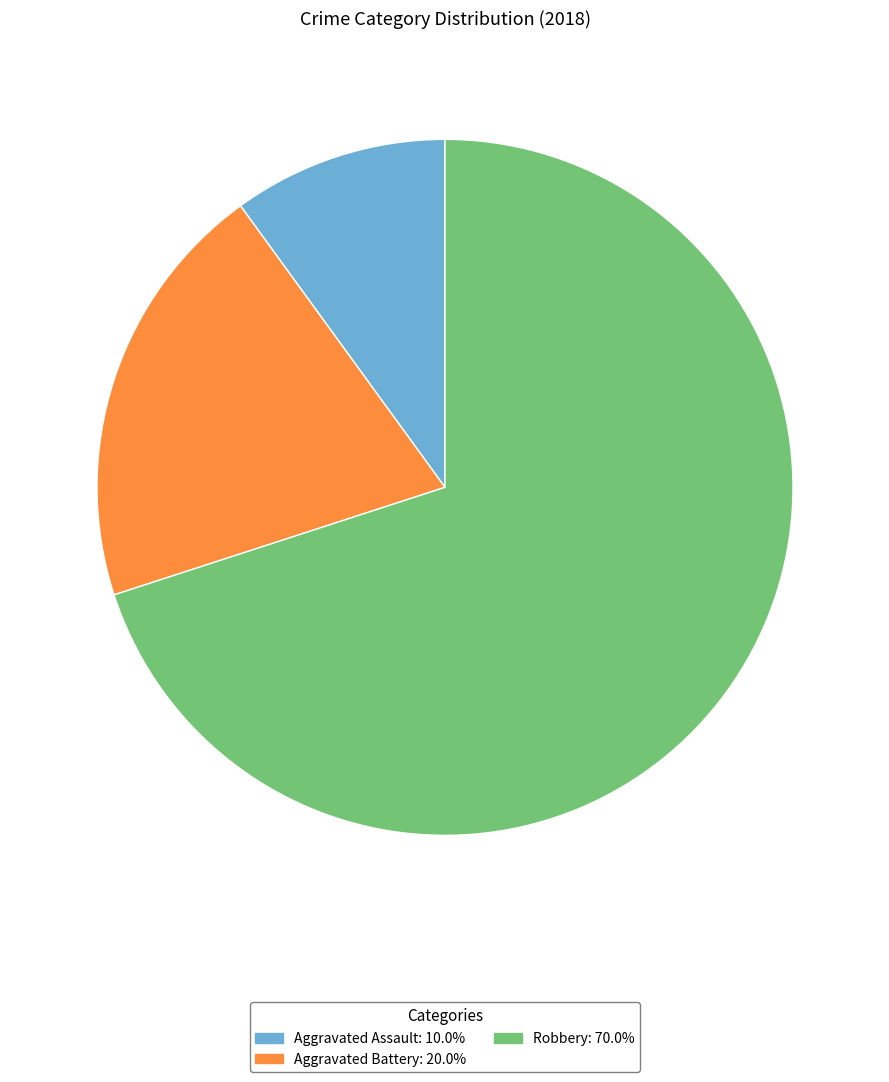

Which category has the biggest portion of the pie?

Robbery